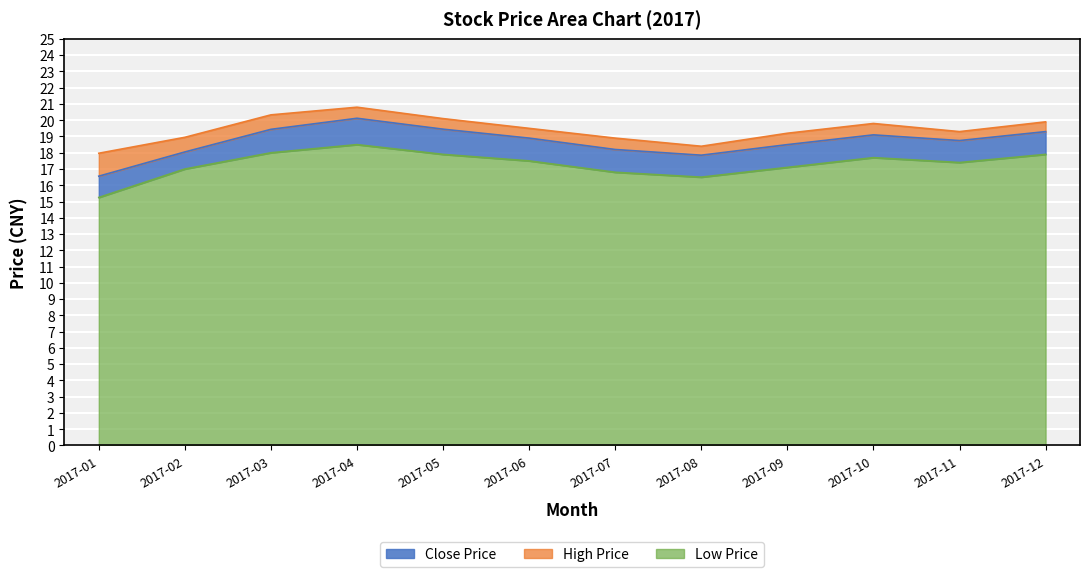

At which category does the chart reach its minimum across all series?

2017-01